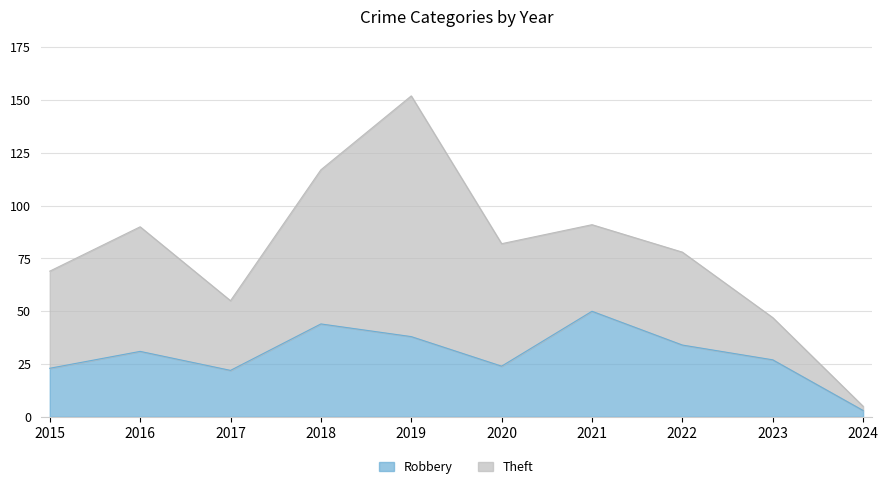

How many lines are shown in the chart?

2